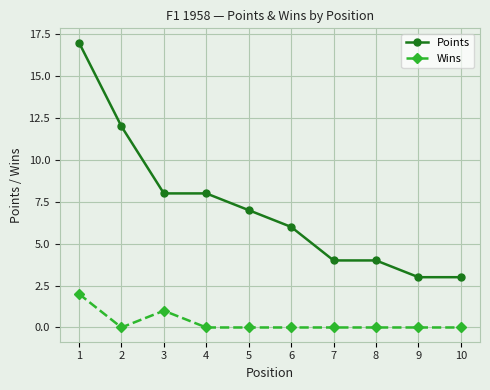

Reading right to left, transcribe all the data shown in this chart.

Points: 10=3	9=3	8=4	7=4	6=6	5=7	4=8	3=8	2=12	1=17
Wins: 10=0	9=0	8=0	7=0	6=0	5=0	4=0	3=1	2=0	1=2